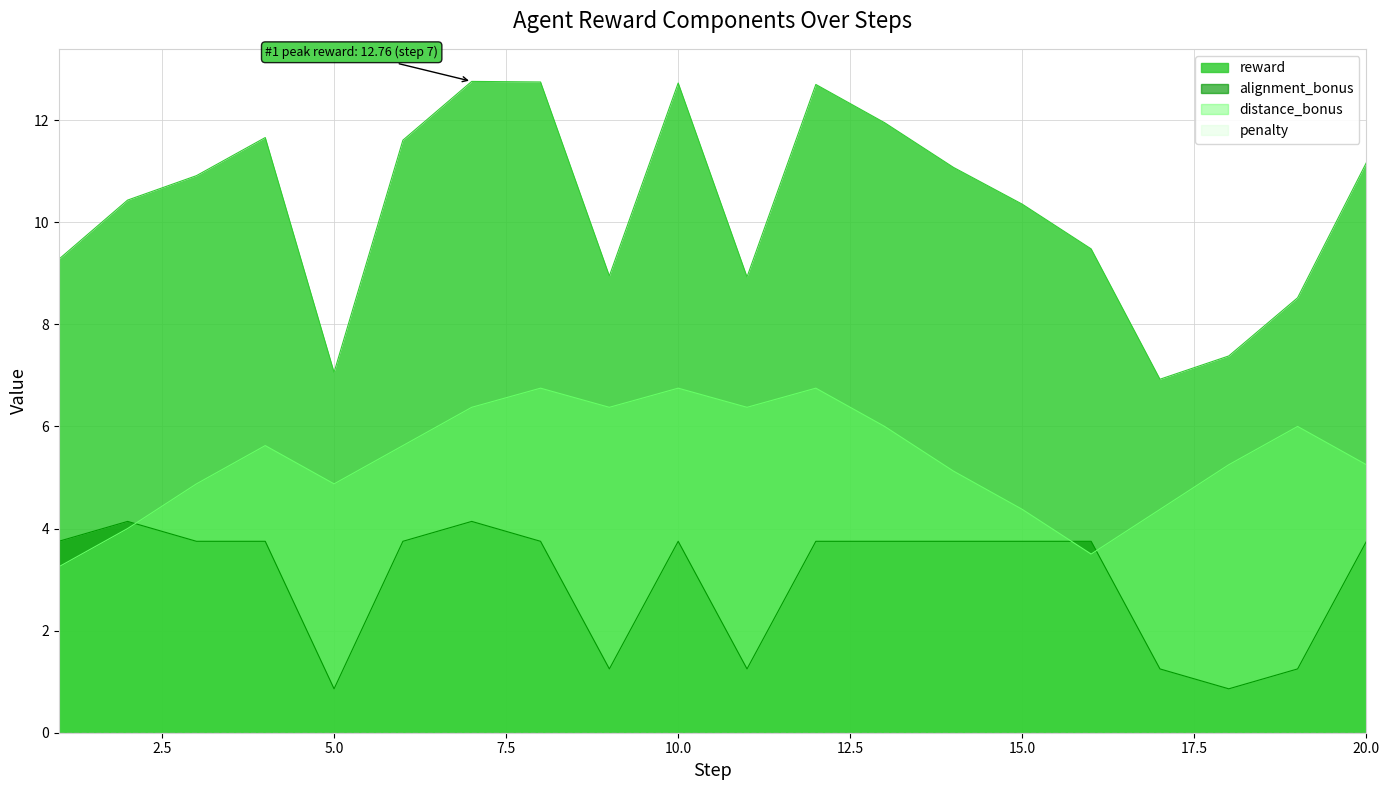

What is the sum of the reward values at 14 and 8?

23.8